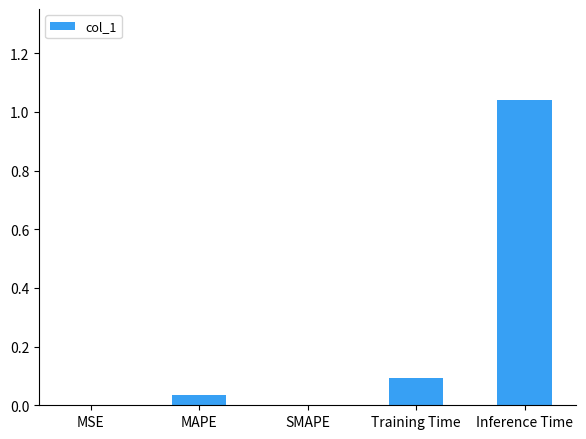

True or false: the data shows 0.0 at Training Time.

False